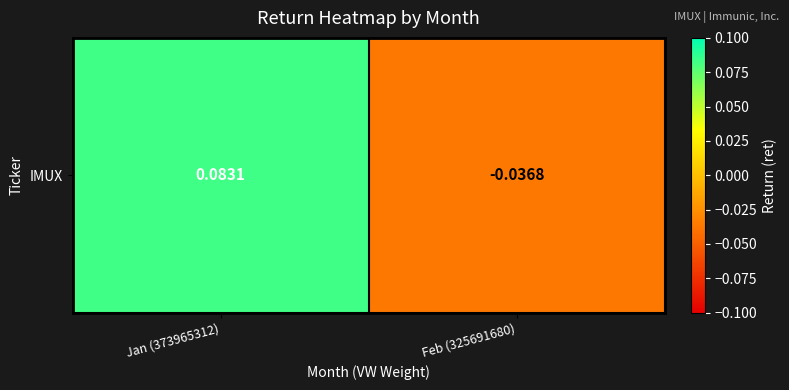

Count the values in the range 0 to 1.

1